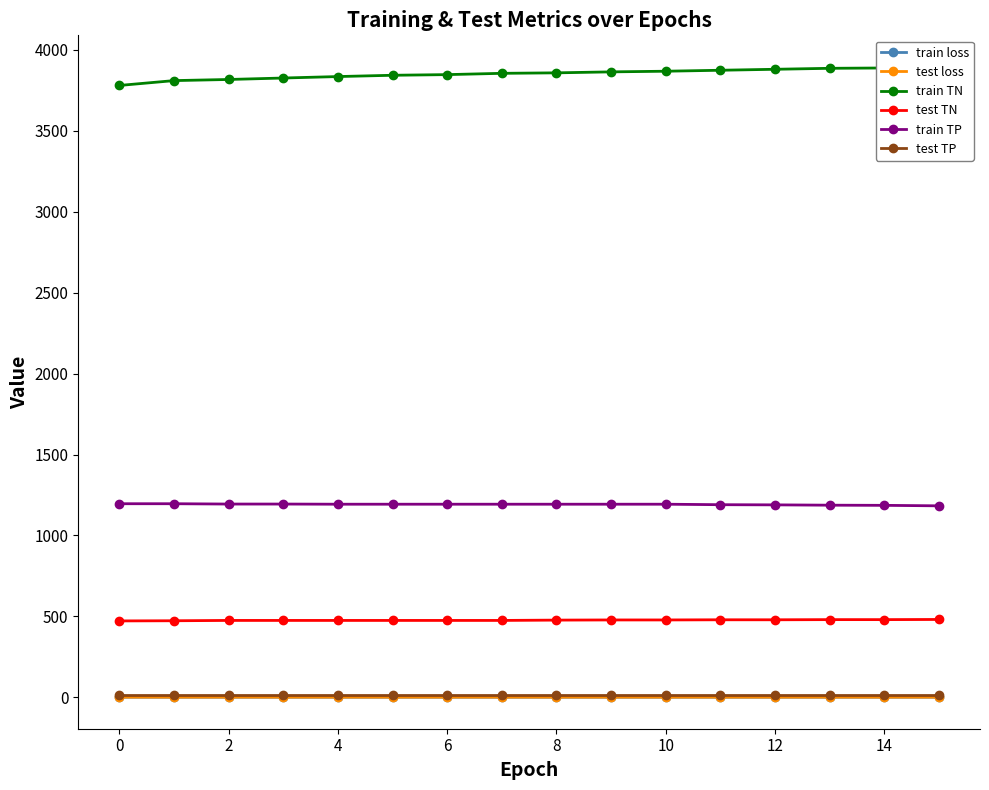

How many lines are shown in the chart?

6